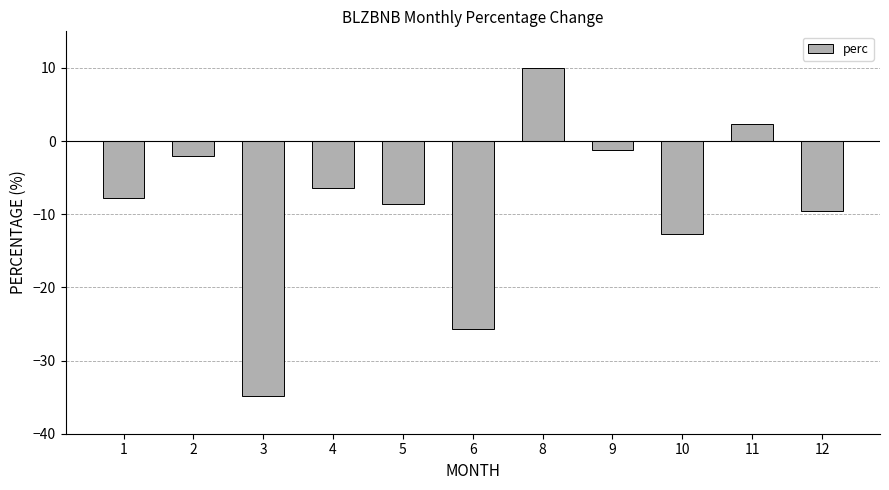

What is the sum of the values at 1 and 5?

-16.4